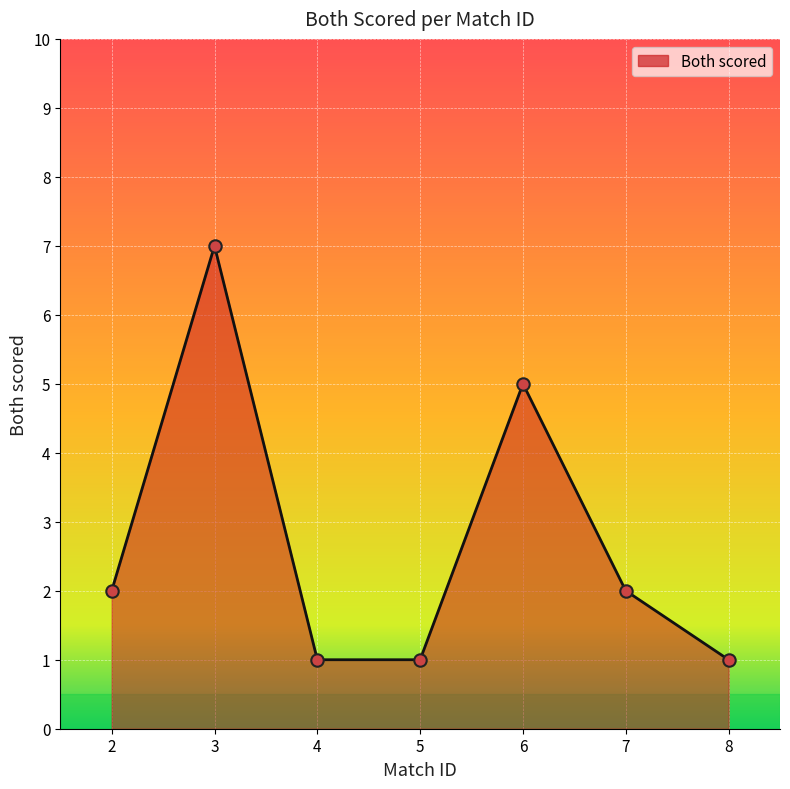

Between 2 and 8, which is larger?

2